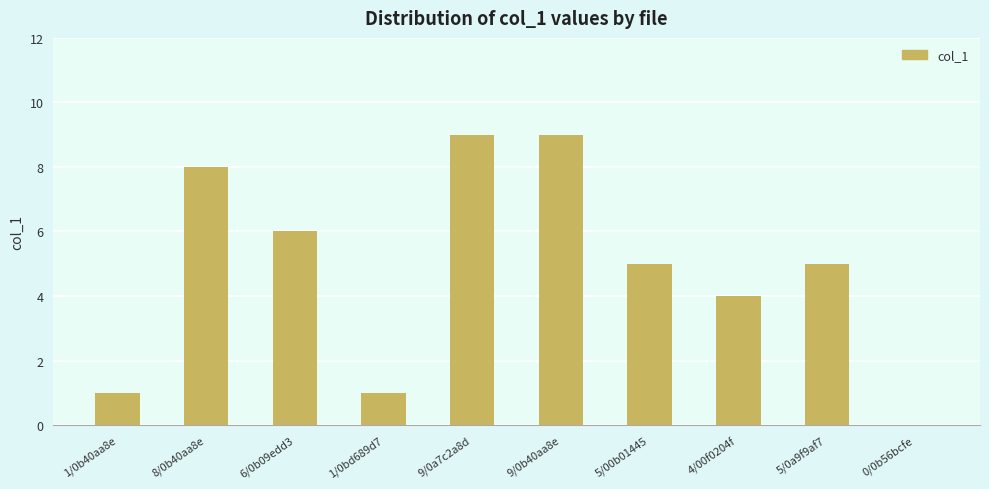

At which label is the value closest to 4?

4/00f0204f